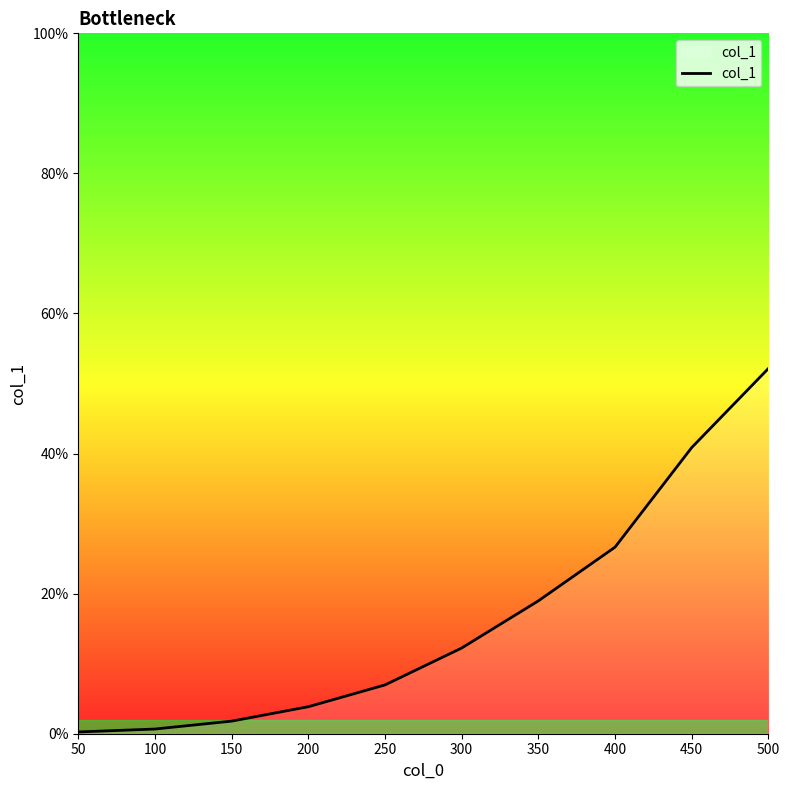

Does the chart display data point markers on the line(s)?

No